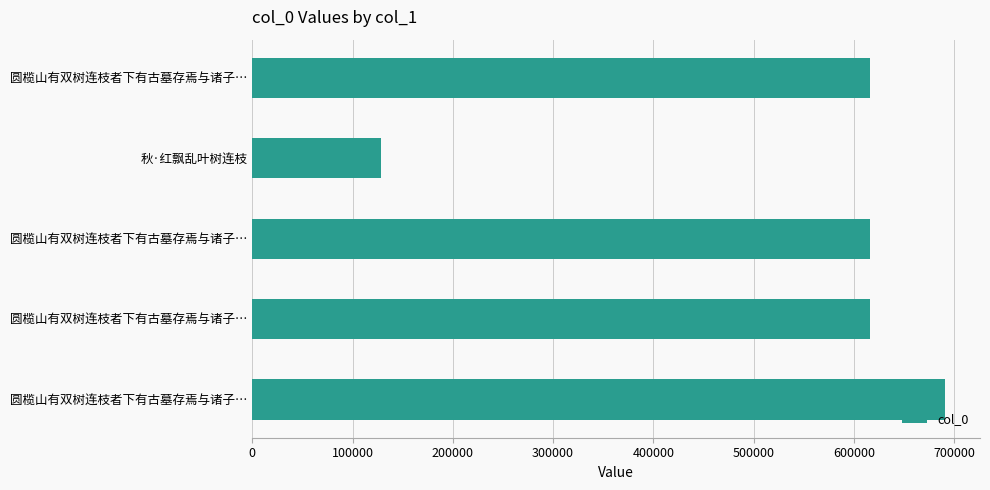

How many bars are there in total?

5